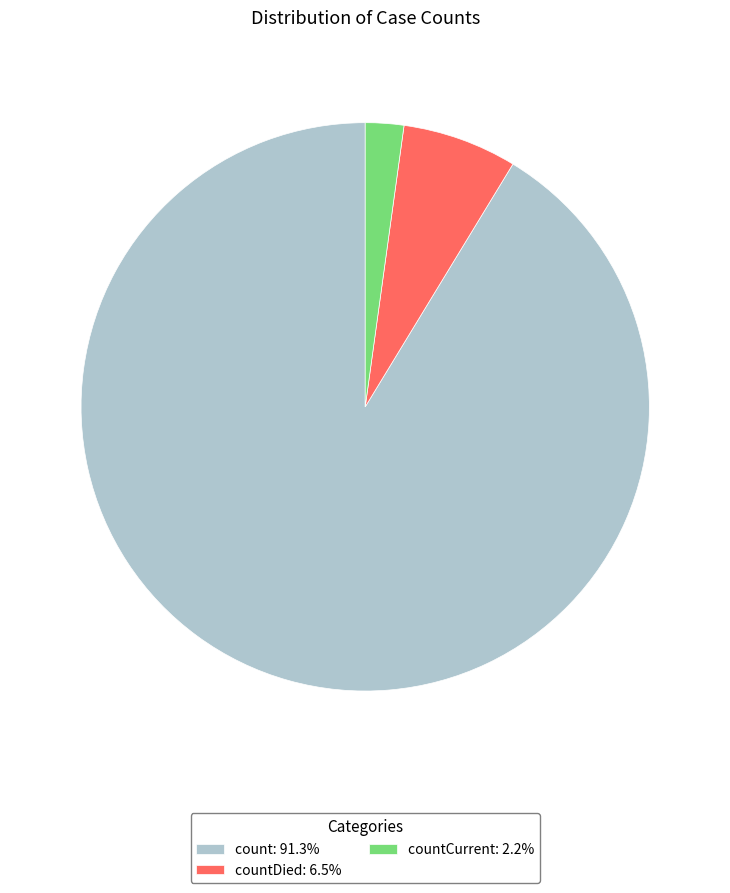

Approximately how many times larger is the value at countDied: 6.5% compared to countCurrent: 2.2%?

3.0